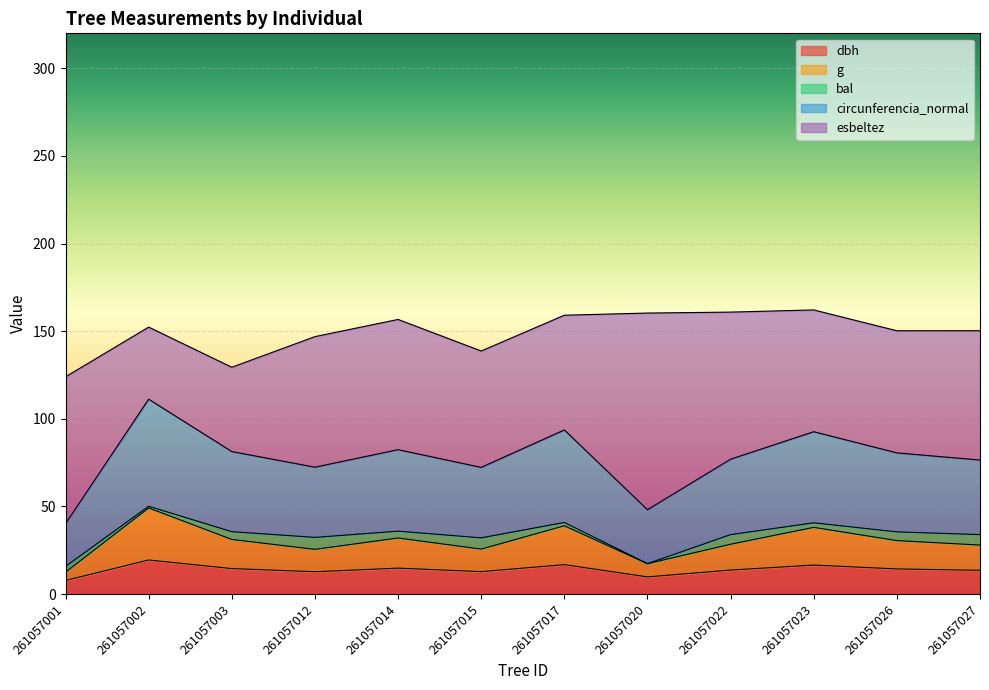

What is the smallest value displayed?

7.8